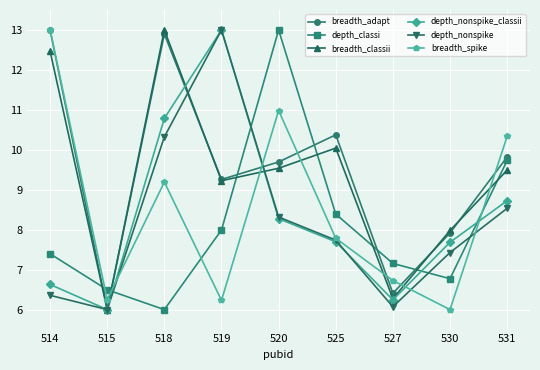

Which category has the lowest value in the breadth_adapt series?

515